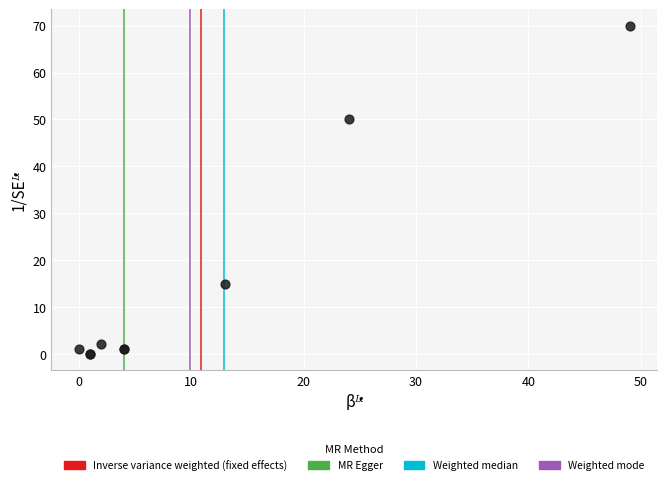

What Y value in the scatter plot is closest to 35?

50